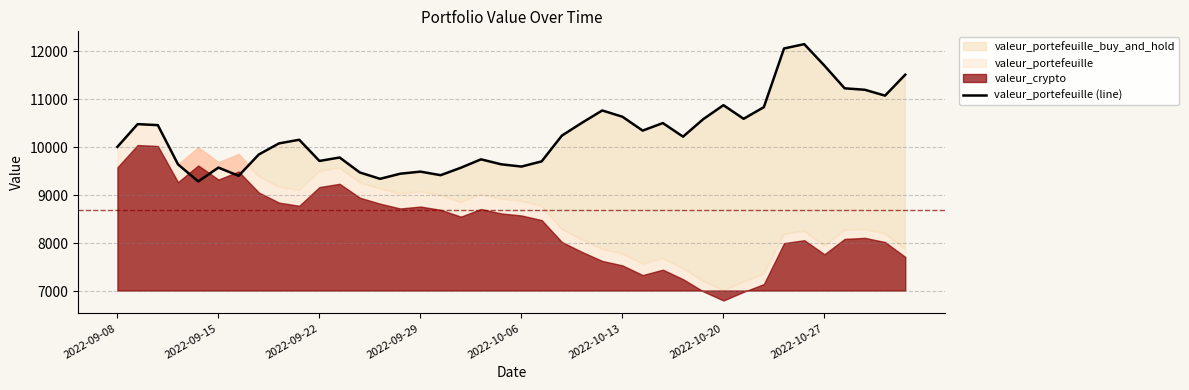

True or false: the data has more than 1 interior local peaks.

True